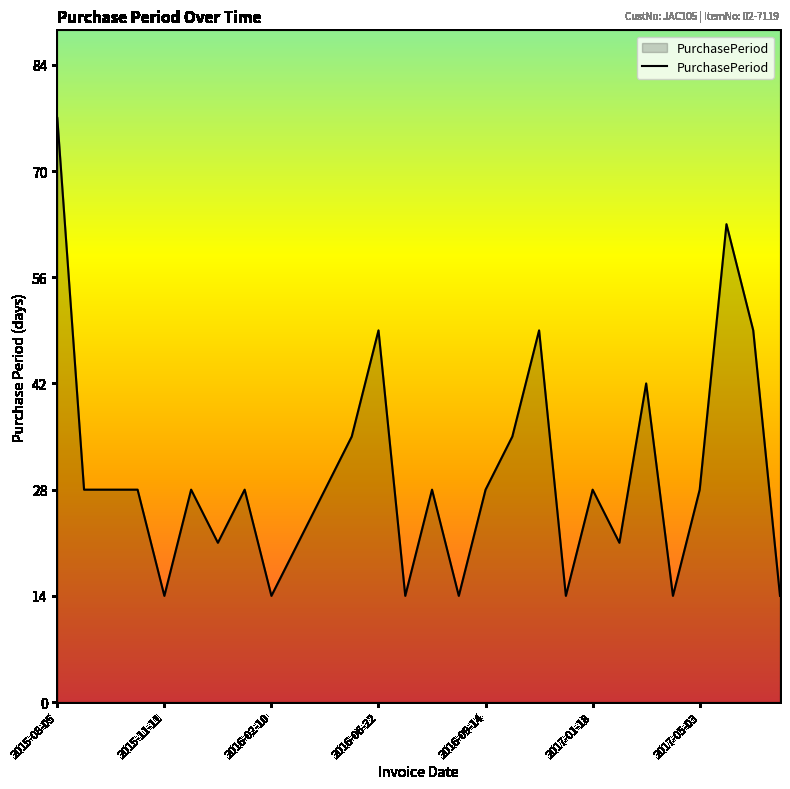

What is the minimum value shown in the chart?

14